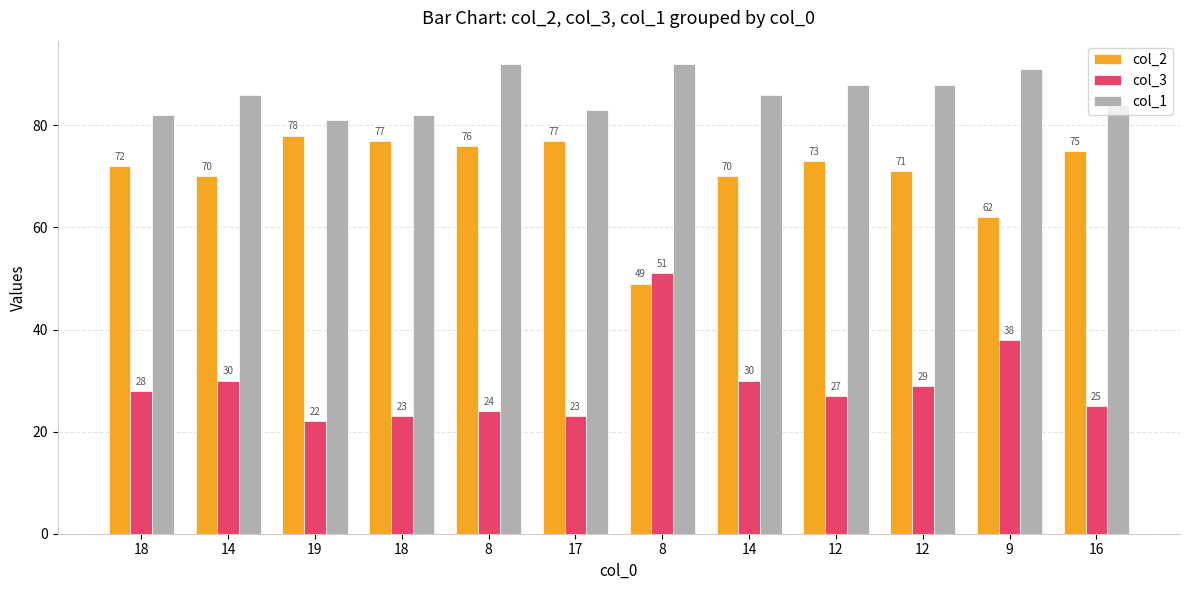

What is the label of the 9th bar from the left?

12